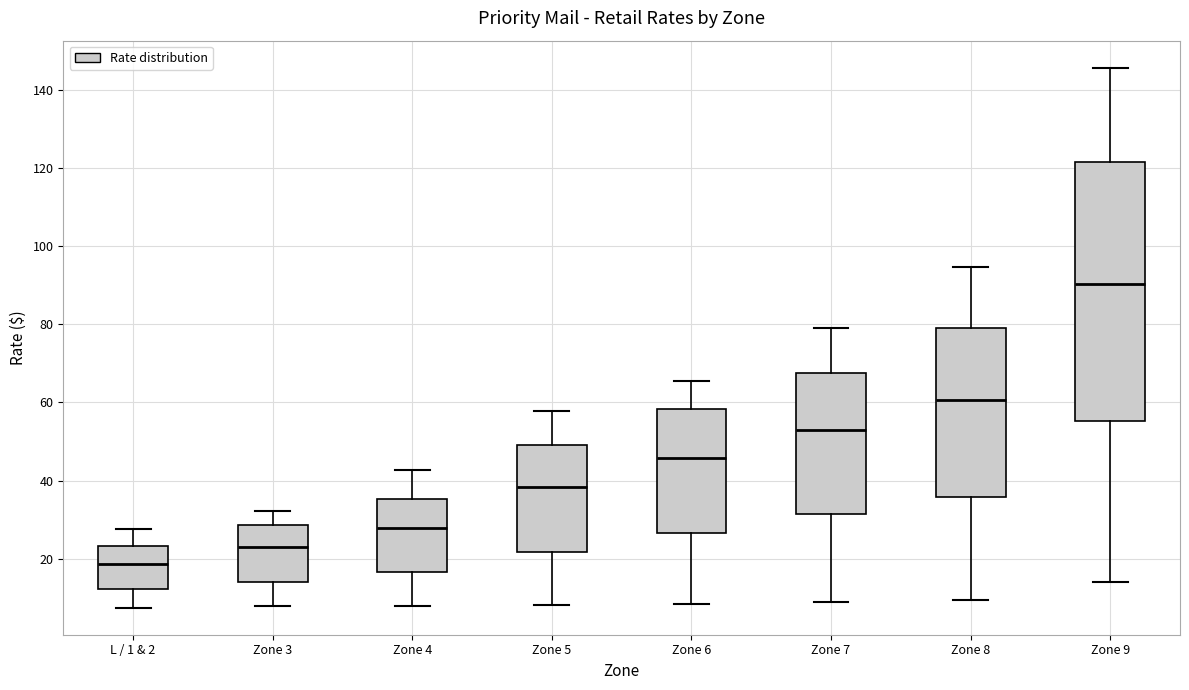

Which box has the highest median line?

Zone 9